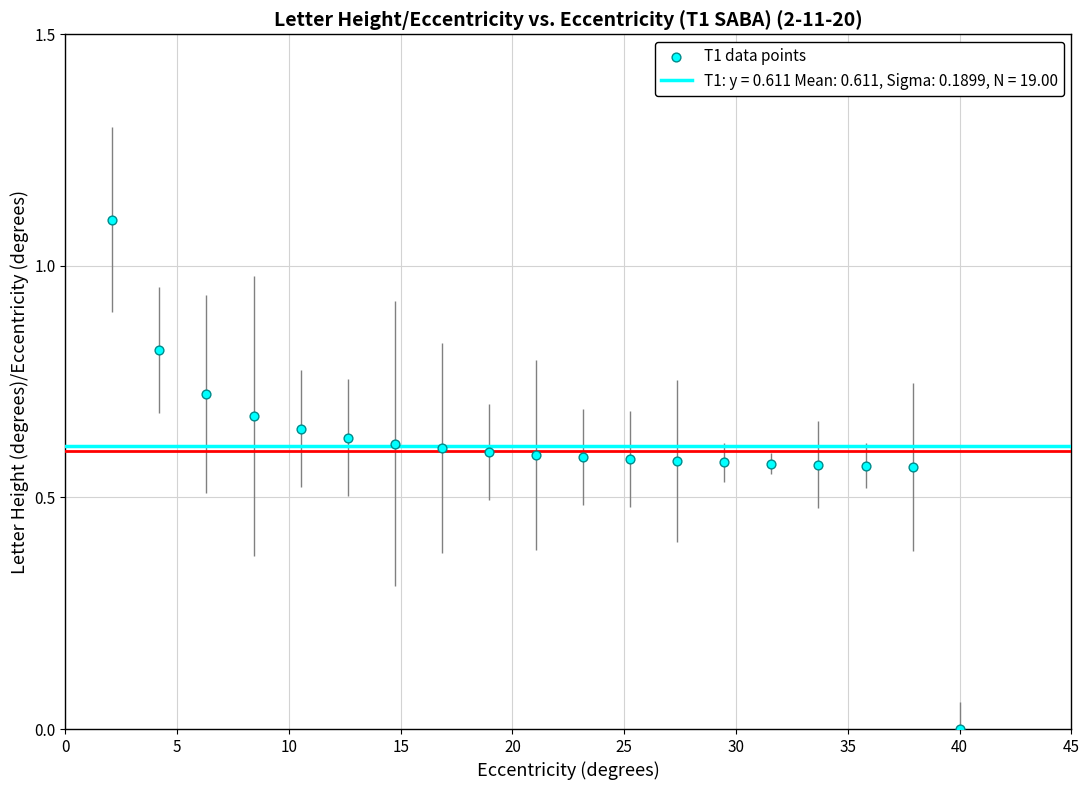

What is the range of X values (max minus min)?

37.9